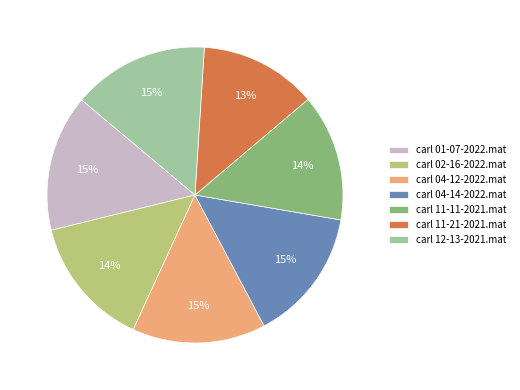

Combined, do carl 12-13-2021.mat and carl 04-12-2022.mat account for over 50%?

No